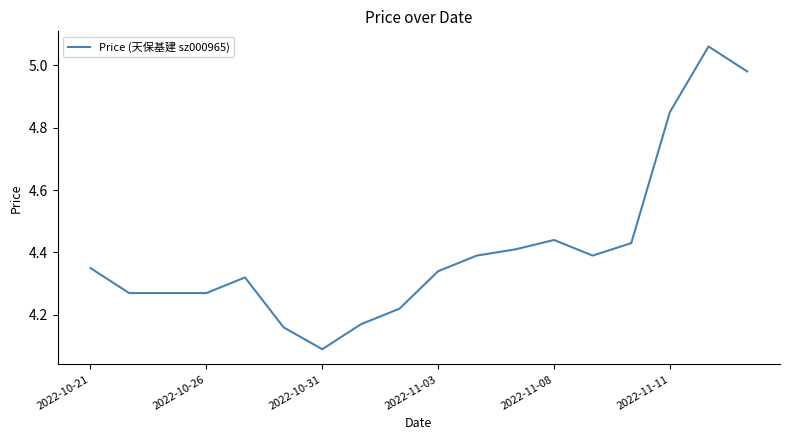

What is the sum of all values?

79.4